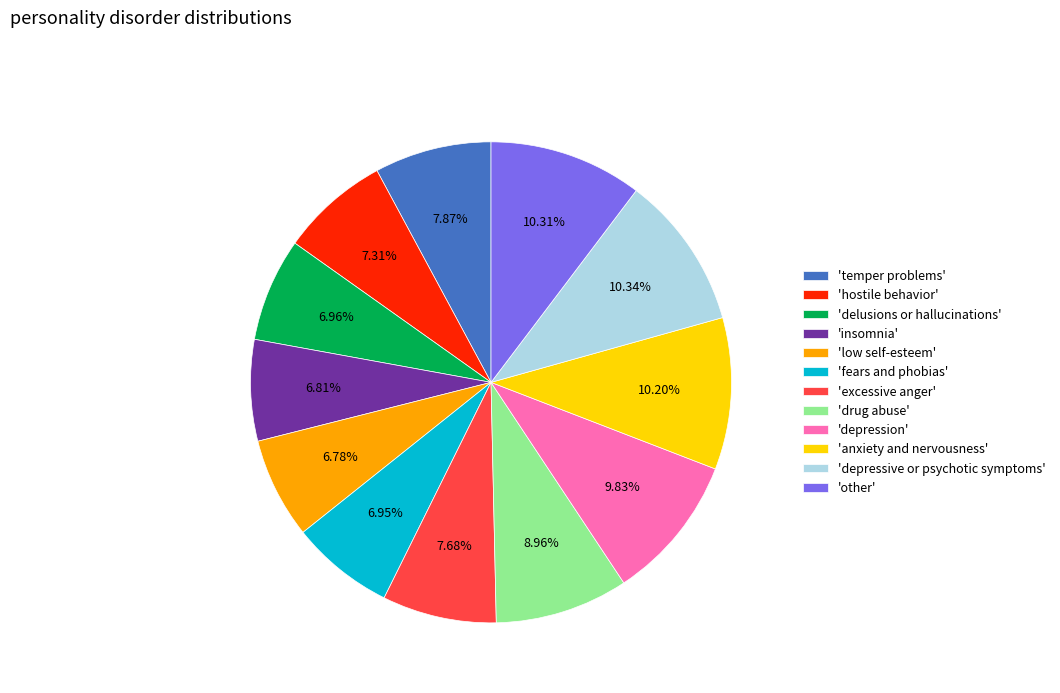

Count the number of slices in the pie.

12